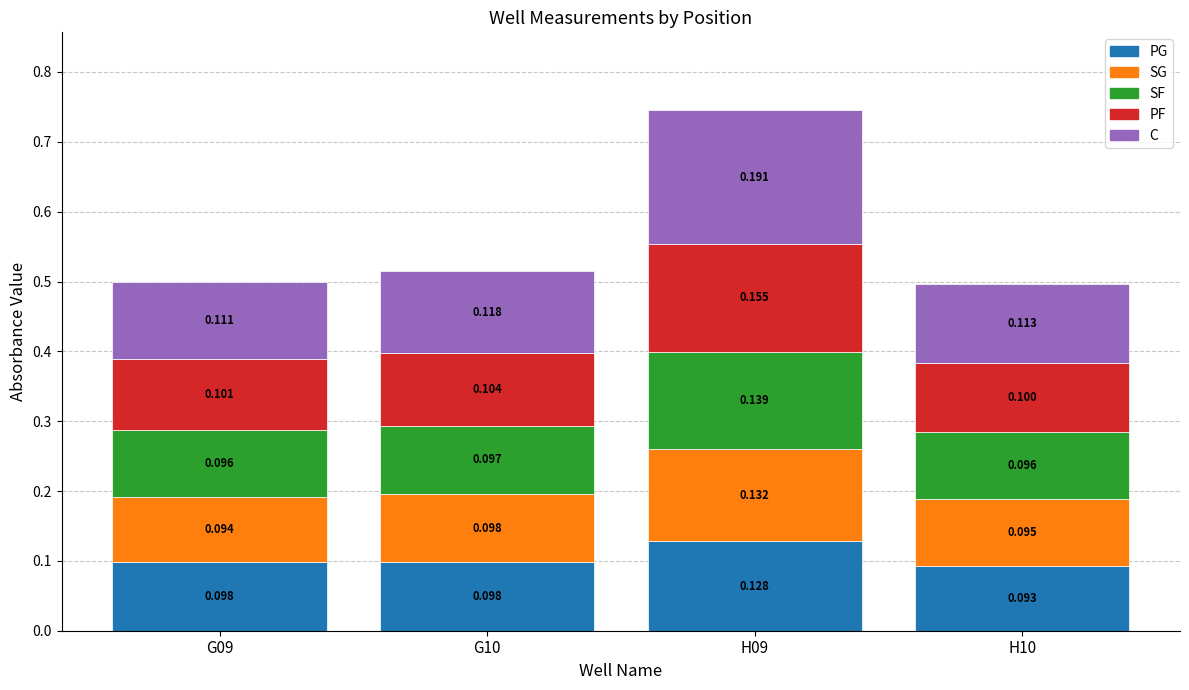

How many categories are shown in the chart?

4